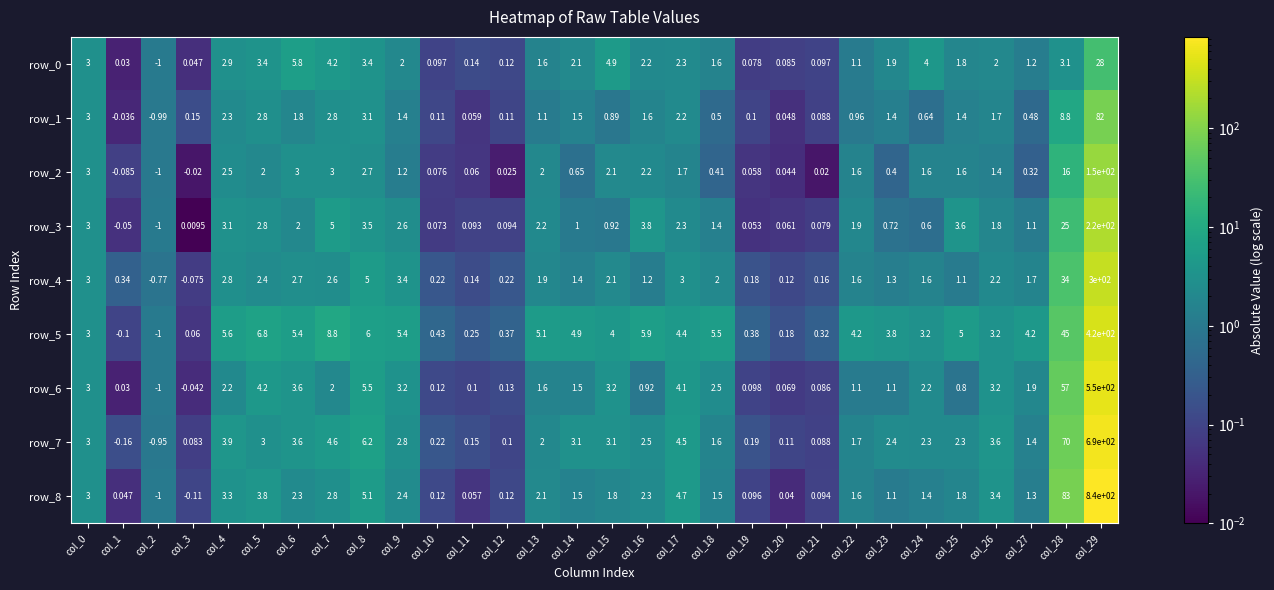

What is the sum of all row_8 values?

969.7